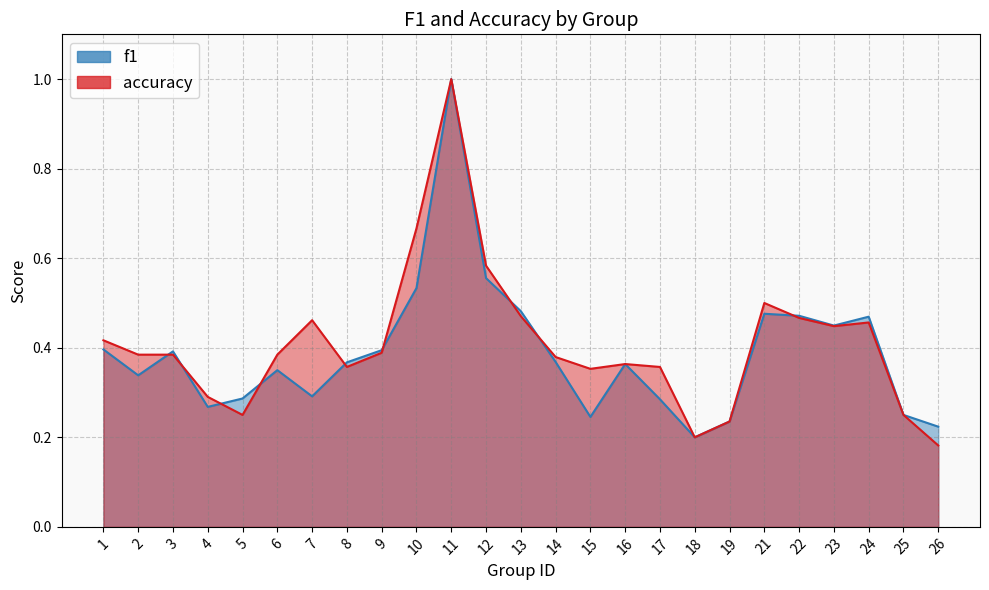

Does the chart have visible grid lines?

Yes